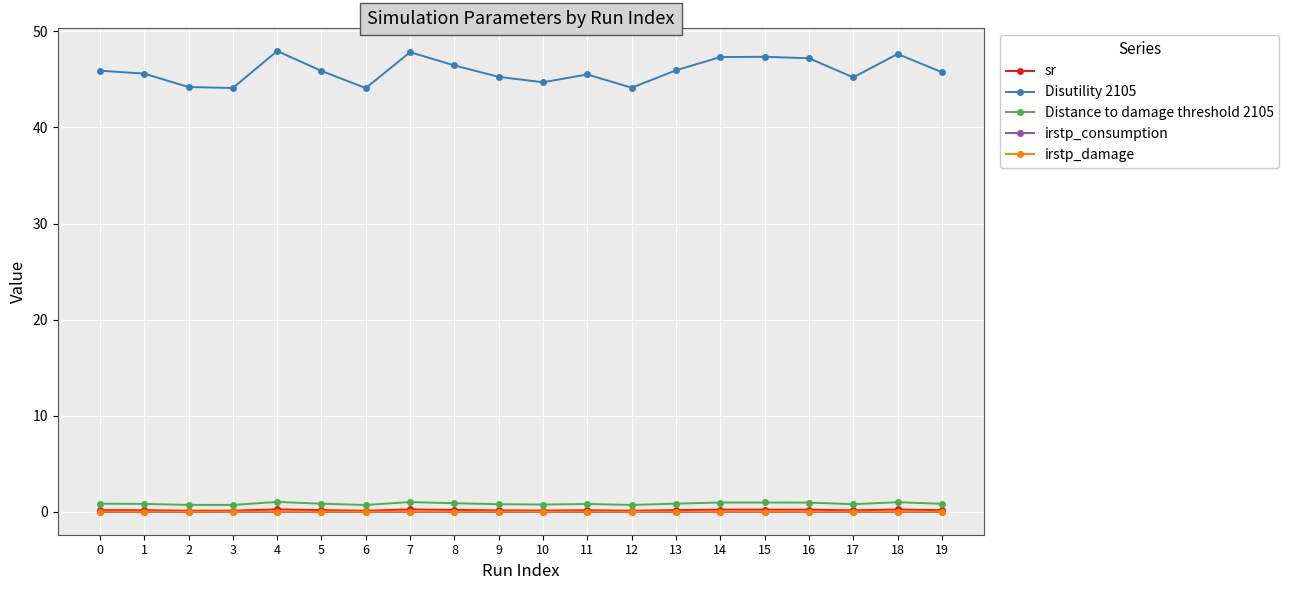

Which series has the largest range (max minus min)?

Disutility 2105